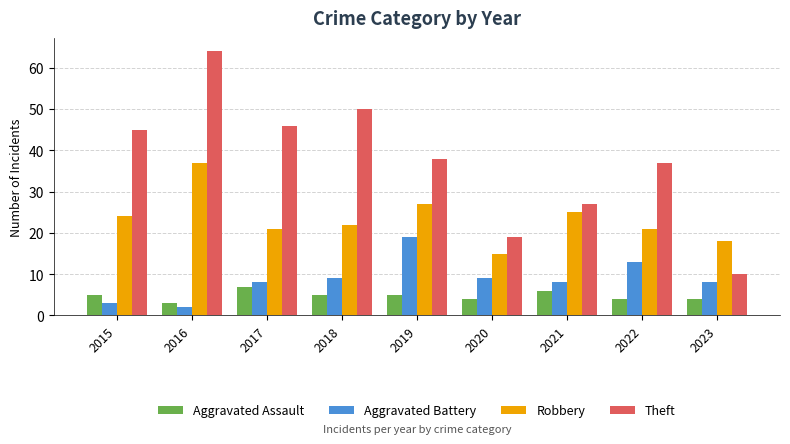

Is it true that Aggravated Assault equals 4 at 2022?

True